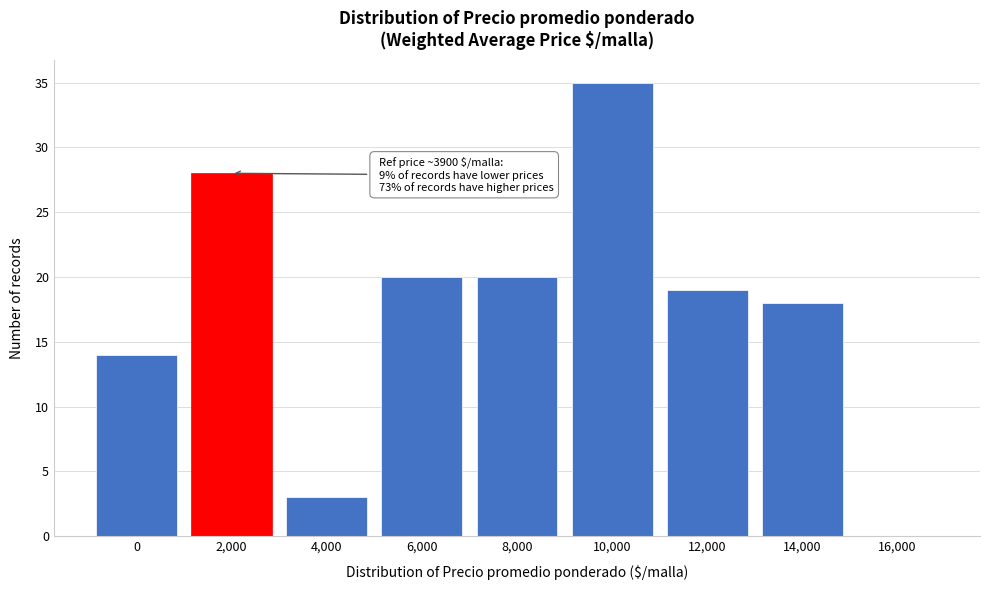

Reading left to right, what are all the values shown in this chart?

0=14	2,000=28	4,000=3	6,000=20	8,000=20	10,000=35	12,000=19	14,000=18	16,000=0